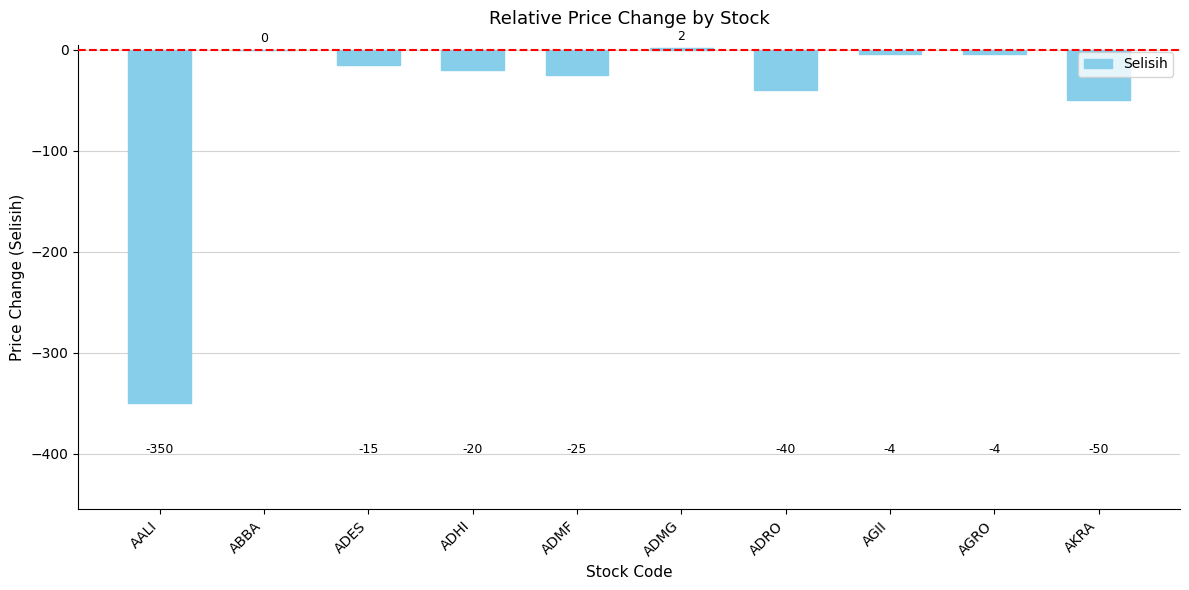

Are the bars grouped side by side (vs. stacked)?

No